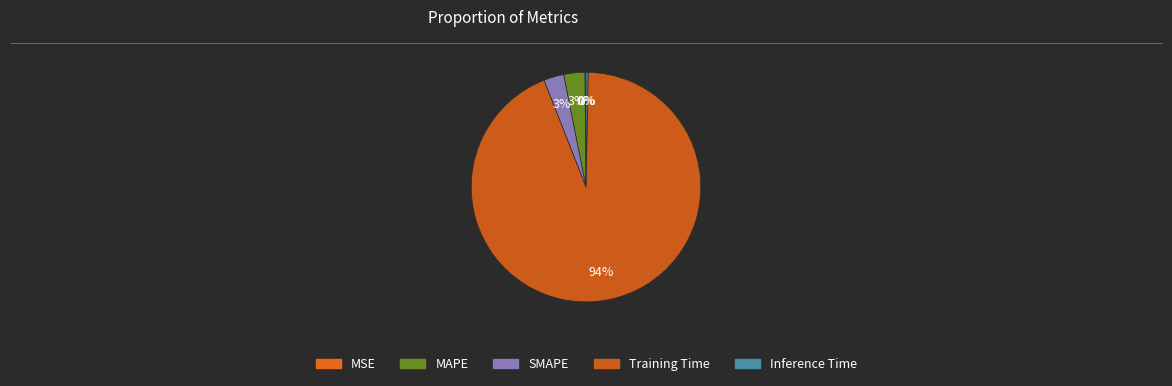

The Inference Time slice represents 10% of the pie. True or false?

False